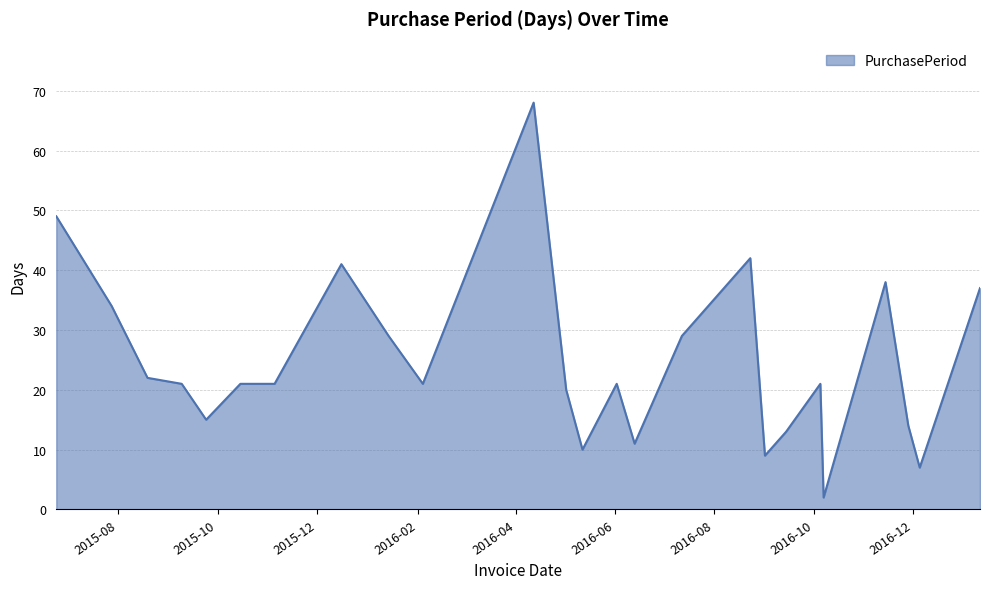

Reading left to right, extract all data points from this chart.

49	34	22	21	15	21	21	41	29	21	68	20	10	21	11	29	42	9	13	21	2	38	14	7	37